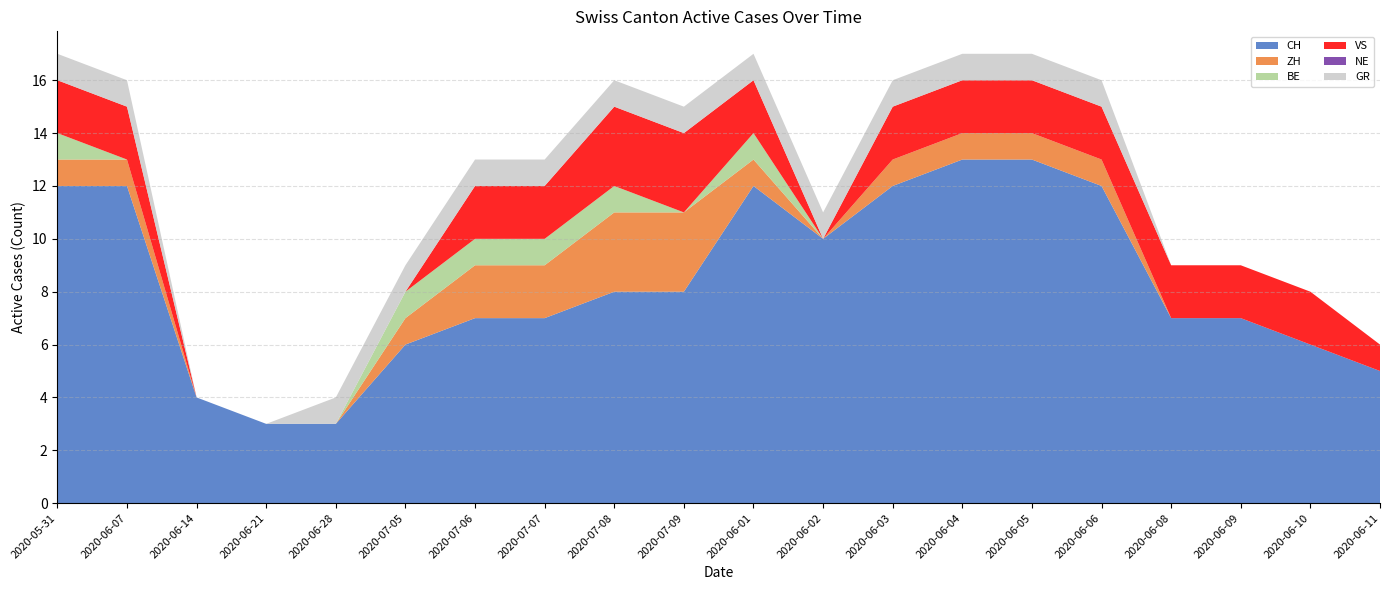

Reading right to left, list all the values displayed in this chart.

CH: 5	6	7	7	12	13	13	12	10	12	8	8	7	7	6	3	3	4	12	12
ZH: 0	0	0	0	1	1	1	1	0	1	3	3	2	2	1	0	0	0	1	1
BE: 0	0	0	0	0	0	0	0	0	1	0	1	1	1	1	0	0	0	0	1
VS: 1	2	2	2	2	2	2	2	0	2	3	3	2	2	0	0	0	0	2	2
NE: 0	0	0	0	0	0	0	0	0	0	0	0	0	0	0	0	0	0	0	0
GR: 0	0	0	0	1	1	1	1	1	1	1	1	1	1	1	1	0	0	1	1